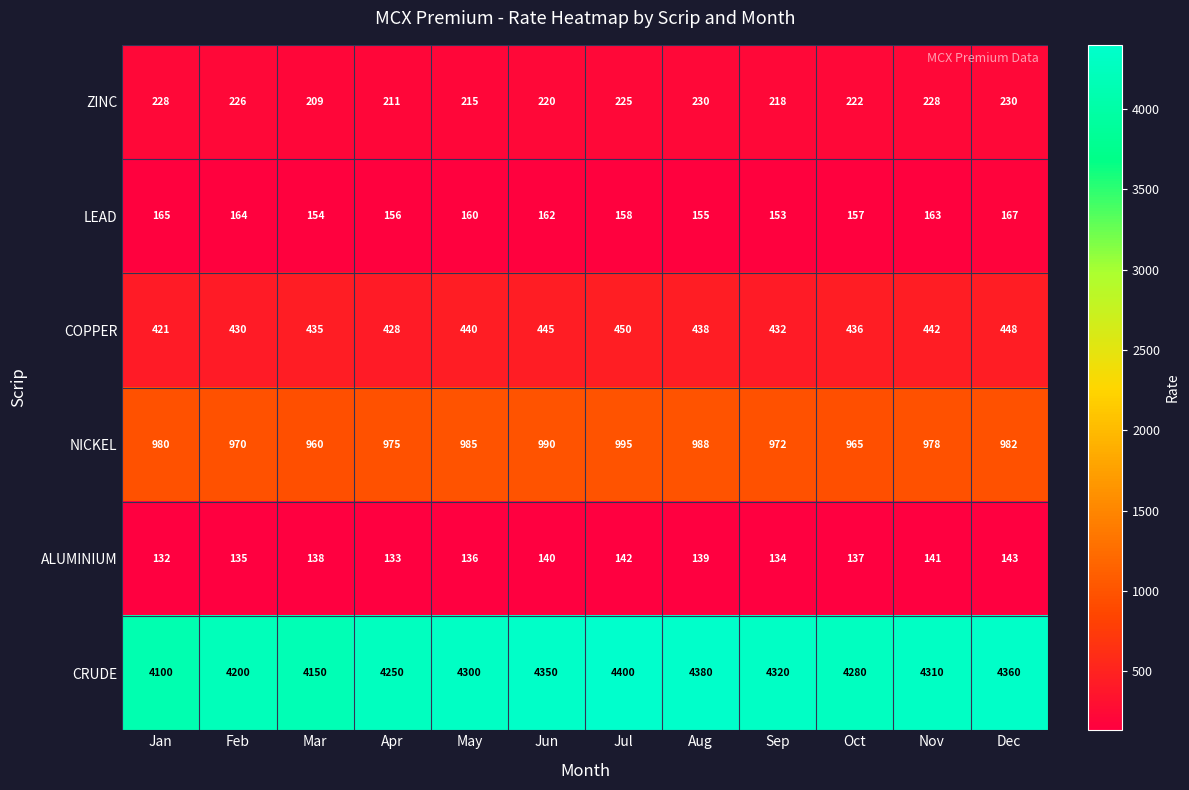

At which label does NICKEL reach its peak?

Jul